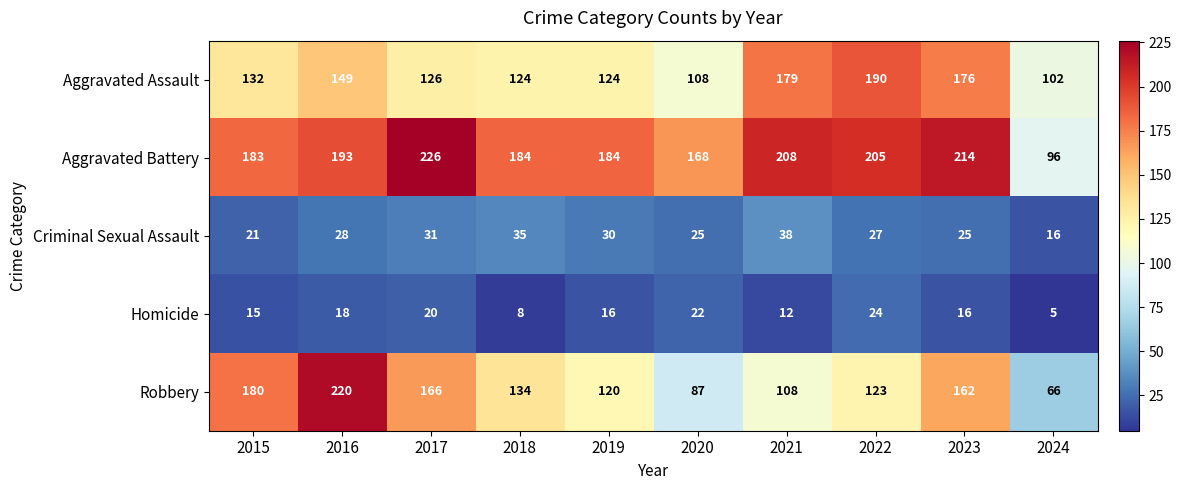

What is the difference between the maximum and minimum values in the Criminal Sexual Assault series?

22